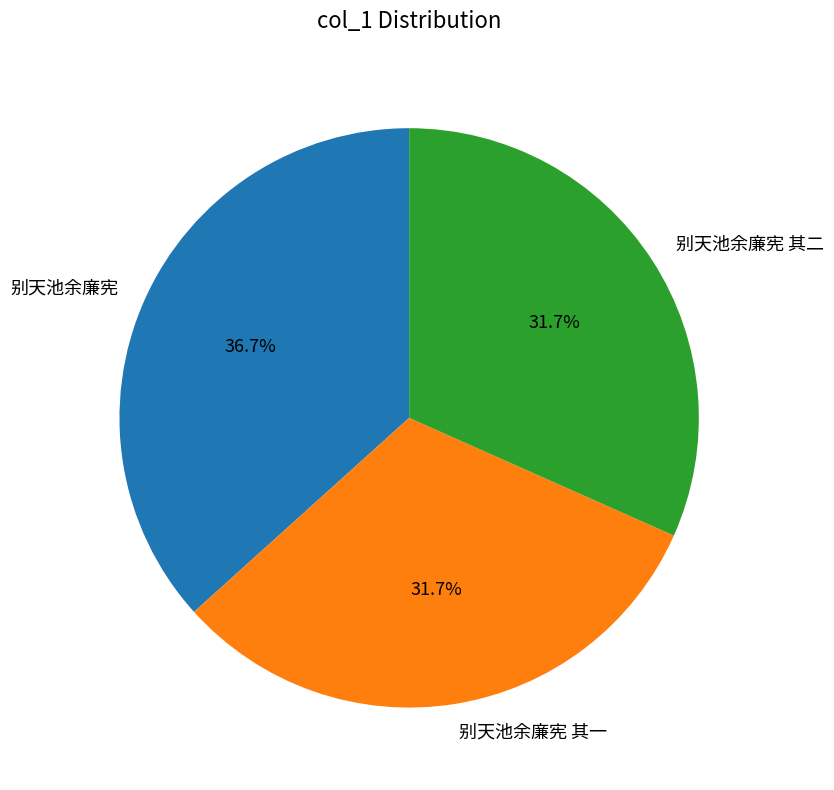

To the nearest percent, what portion does 别天池余廉宪 其一 represent?

32%